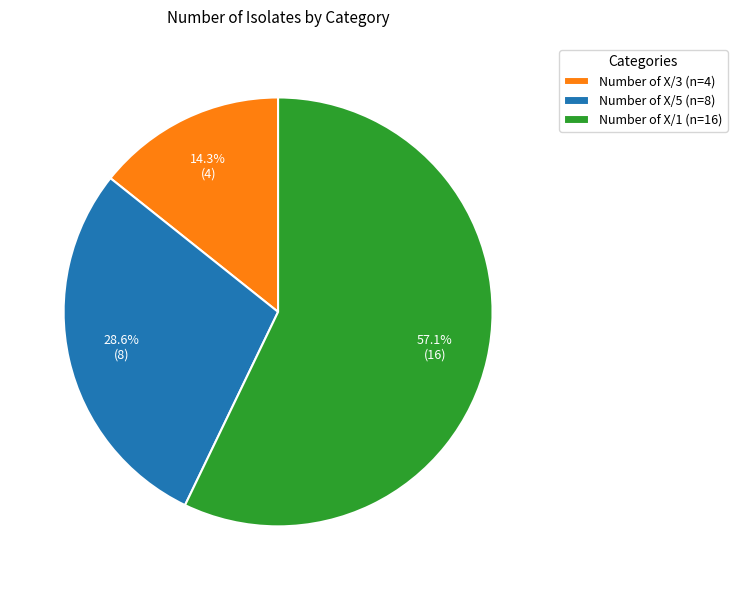

To the nearest percent, what is the difference between the largest and smallest slice percentages?

43%